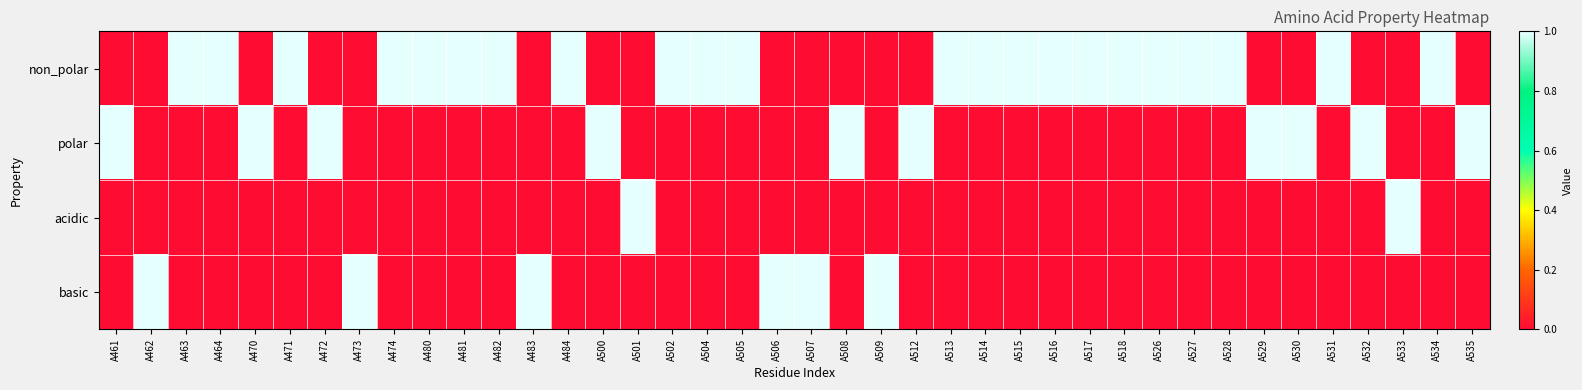

List the series in order of their overall mean, lowest first.

acidic, basic, polar, non_polar